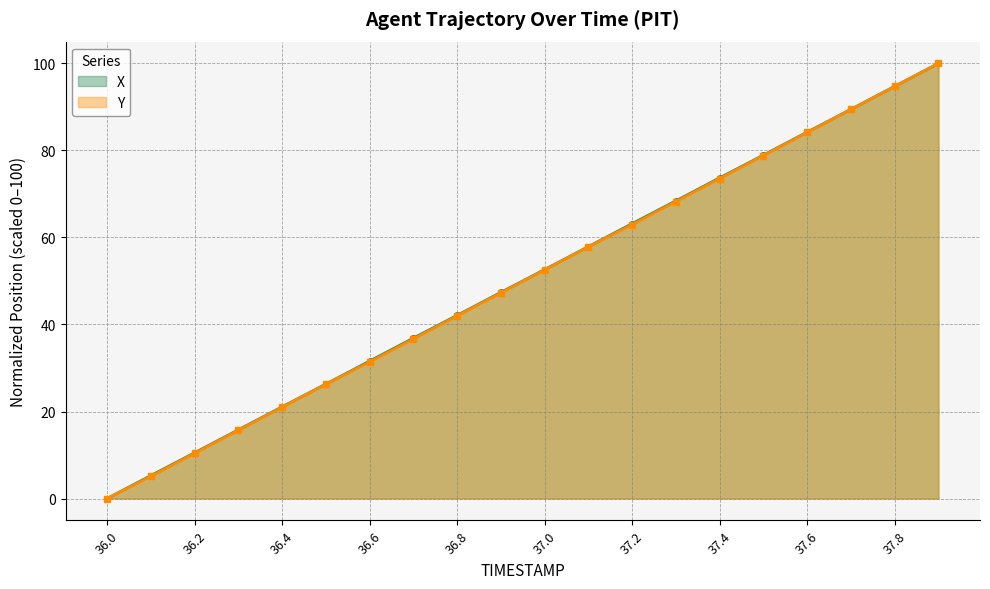

The X series shows 38.6 at 36.5. True or false?

False